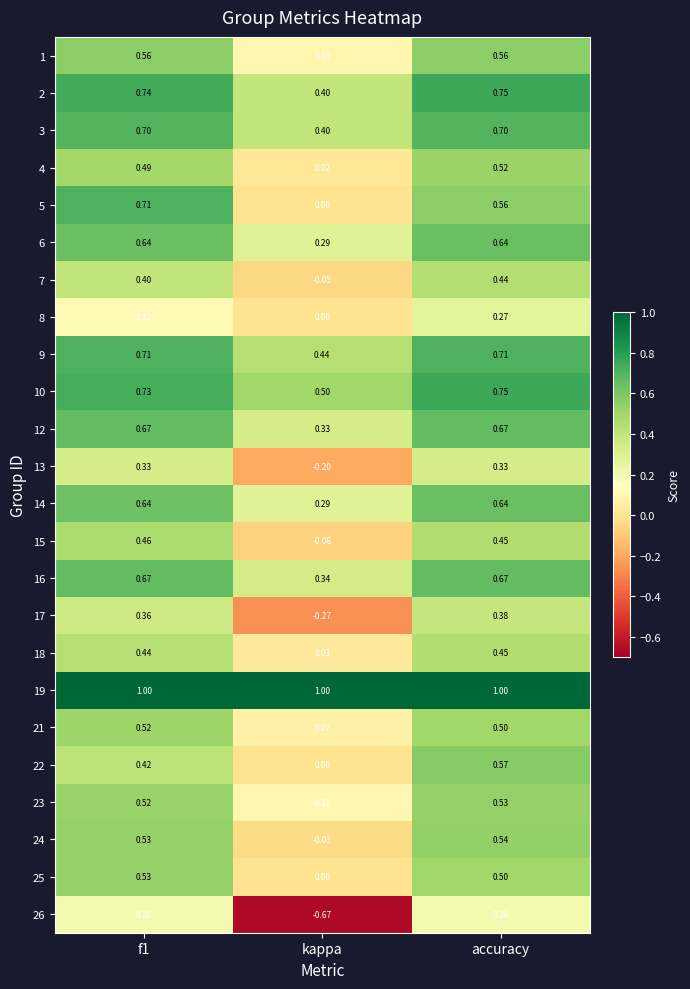

Where is 17 nearest to the value 0?

kappa